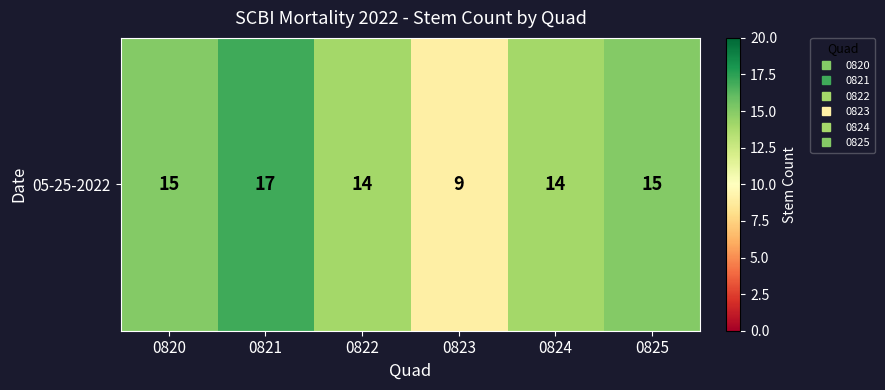

The chart shows a value of 25 at 0824. True or false?

False